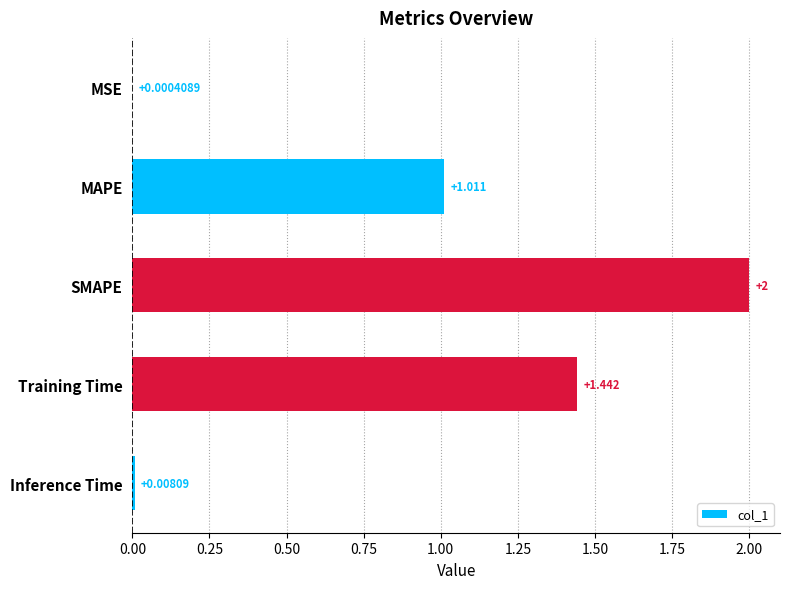

Which has a higher value, Training Time or SMAPE?

SMAPE